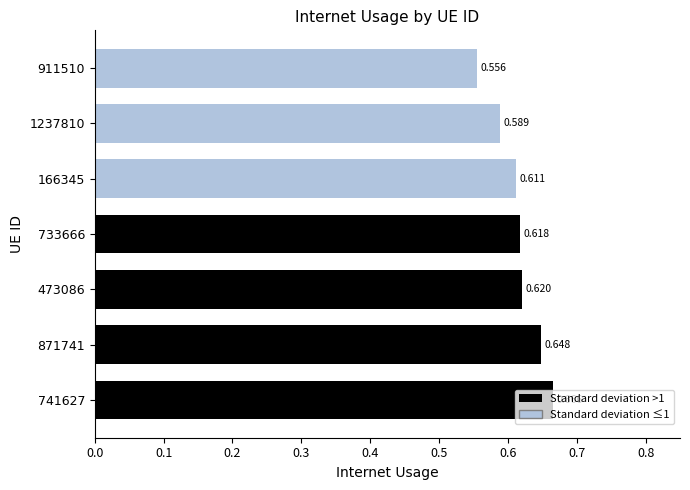

List the labels in order of value, smallest first.

911510, 1237810, 166345, 733666, 473086, 871741, 741627